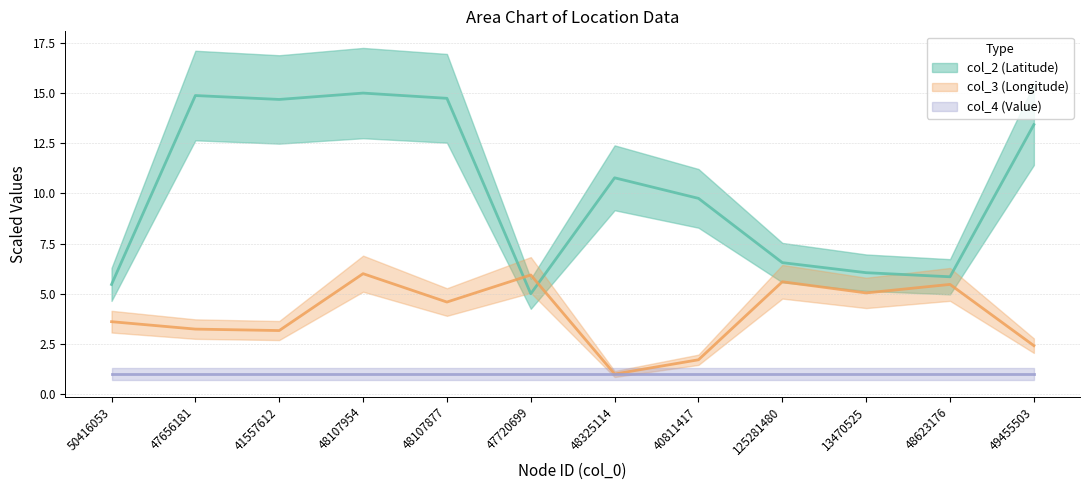

Where is the first local maximum for col_3 (Longitude)?

48107954